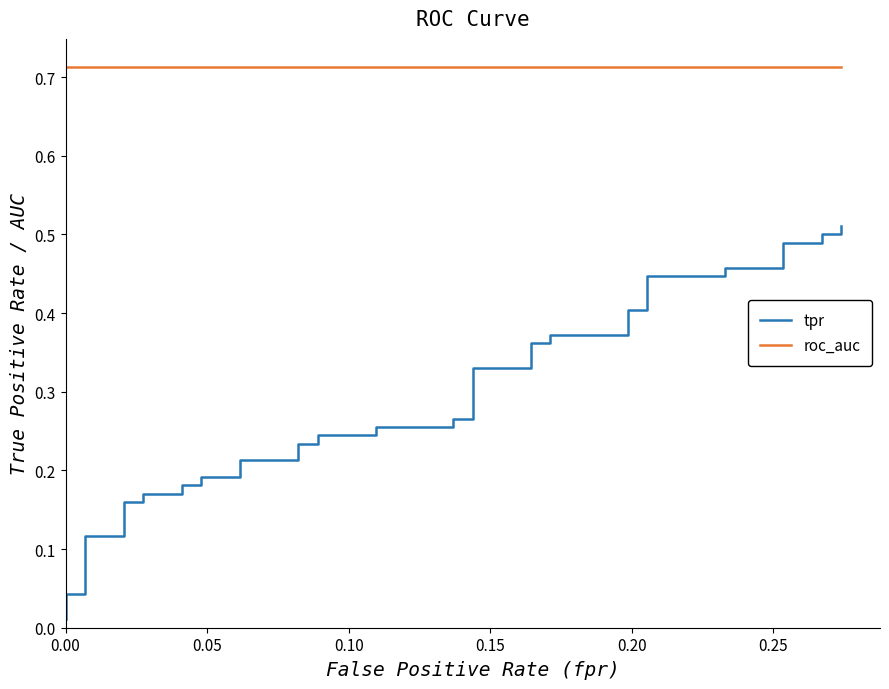

Is the value of roc_auc at 9 greater than the value of tpr at 9?

Yes